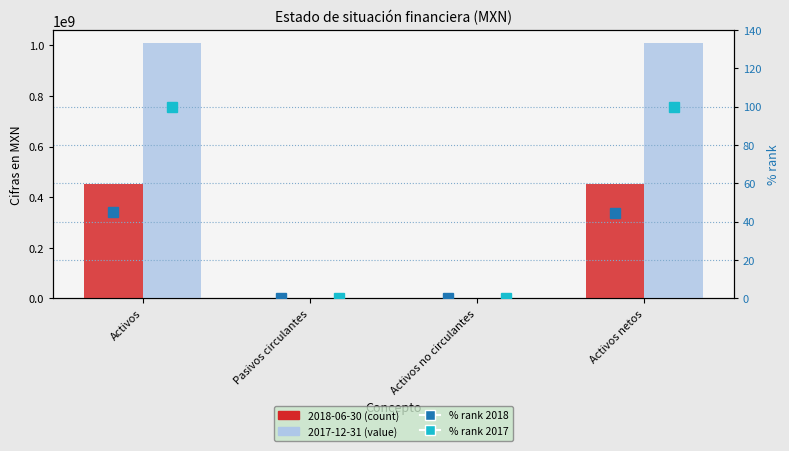

List the labels in order of % rank 2017 value, largest first.

Activos, Activos netos, Pasivos circulantes, Activos no circulantes